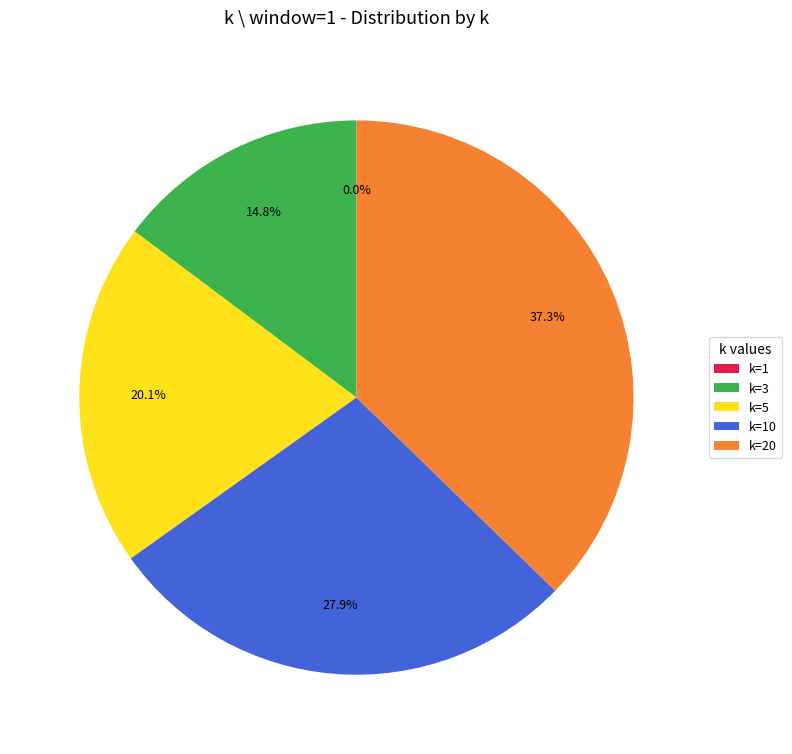

Does any single category account for the majority?

No